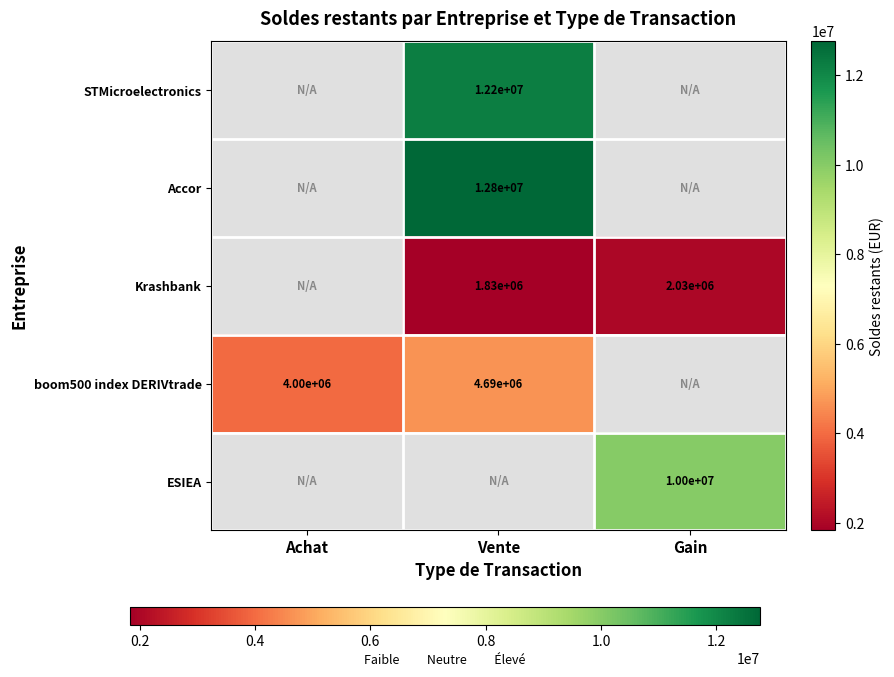

Where does the Krashbank series first go above 1831197?

Vente